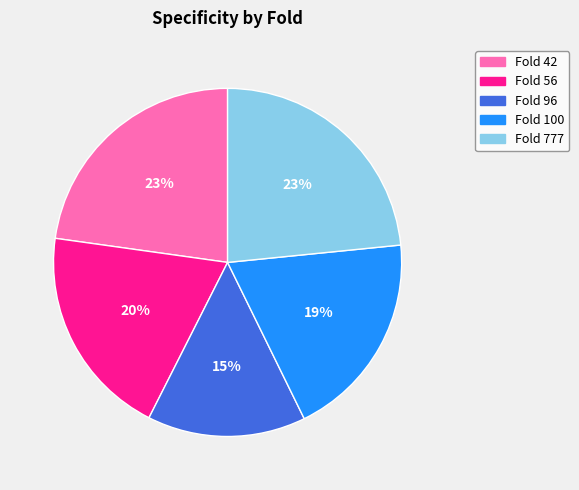

How many segments does this pie chart have?

5